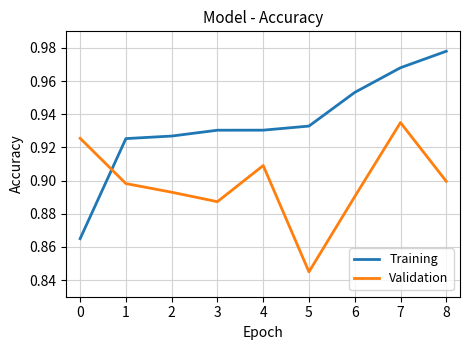

Is the value of Training at 1 greater than the value of Validation at 6?

Yes